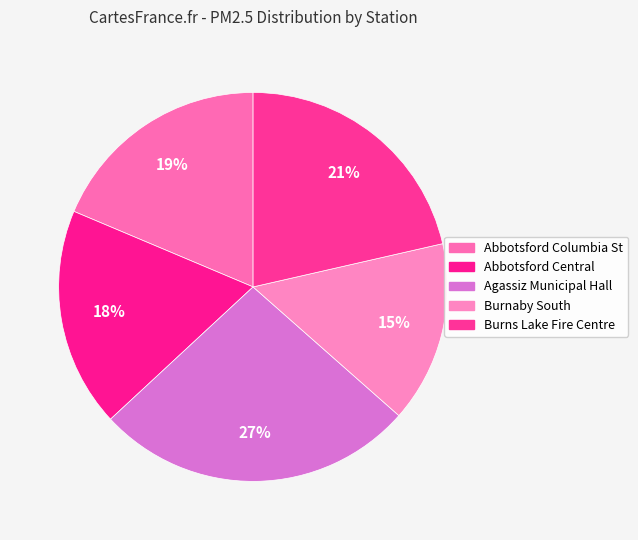

To the nearest percent, what portion does Burnaby South represent?

15%